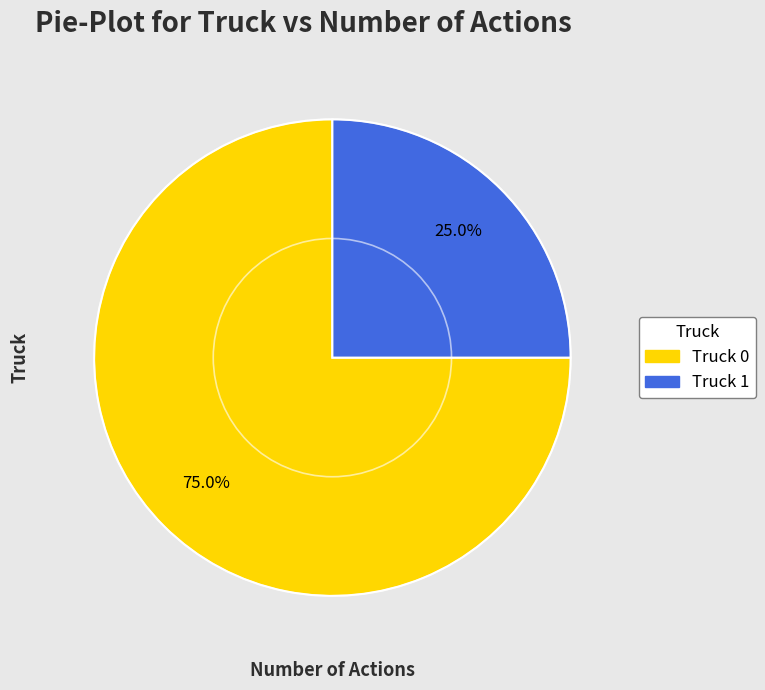

Which slice is the largest?

Truck 0